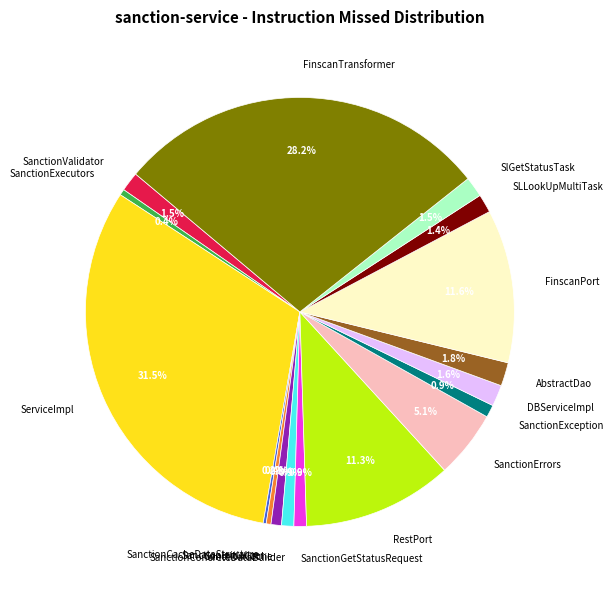

How much of the chart is everything except AbstractDao?

98.2%